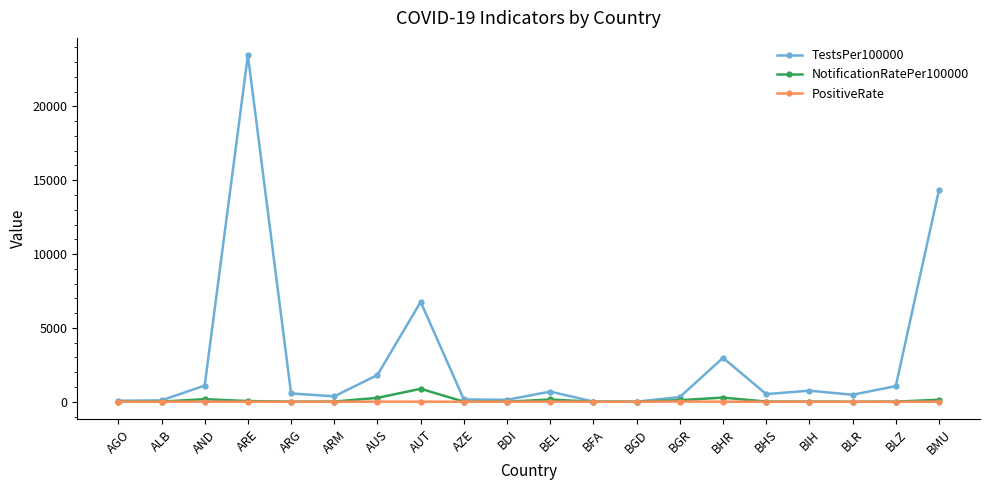

At which category is the sum across all series the highest?

ARE